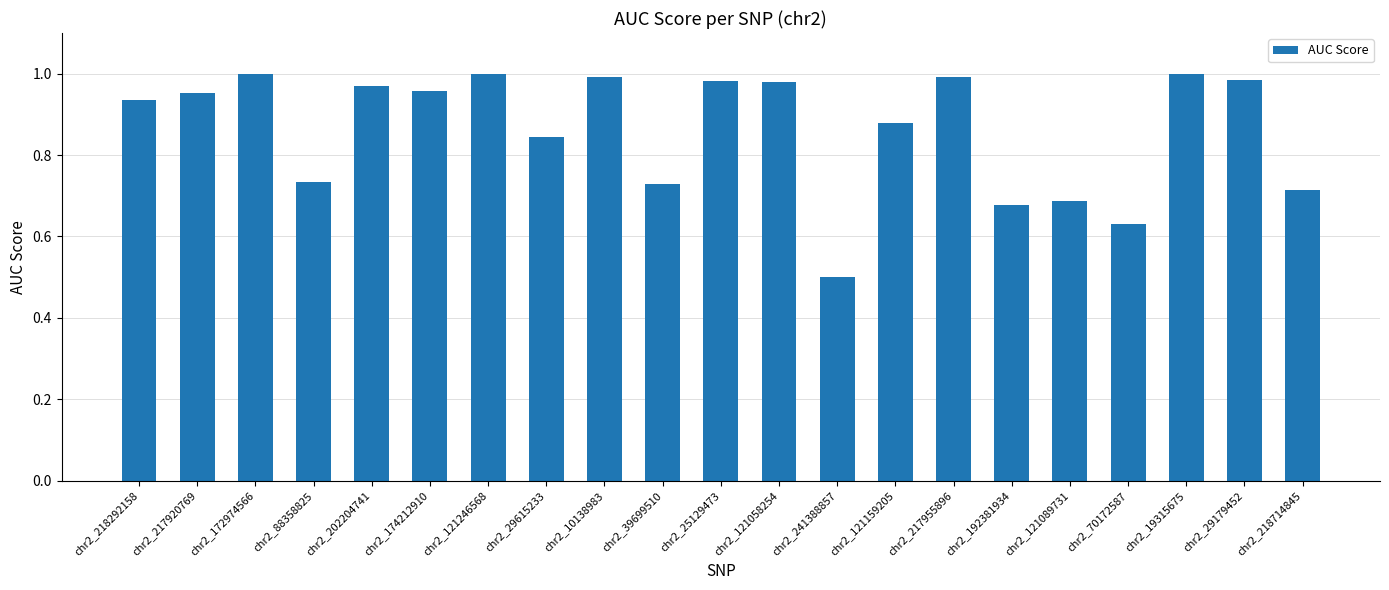

How many data points does each series have?

21